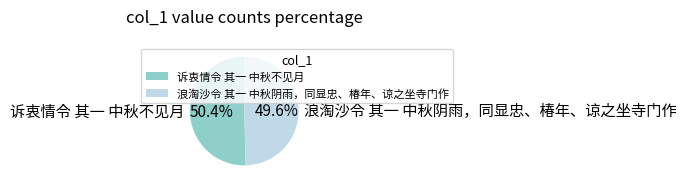

The 浪淘沙令 其一 中秋阴雨，同显忠、椿年、谅之坐寺门作 slice represents 50% of the pie. True or false?

True